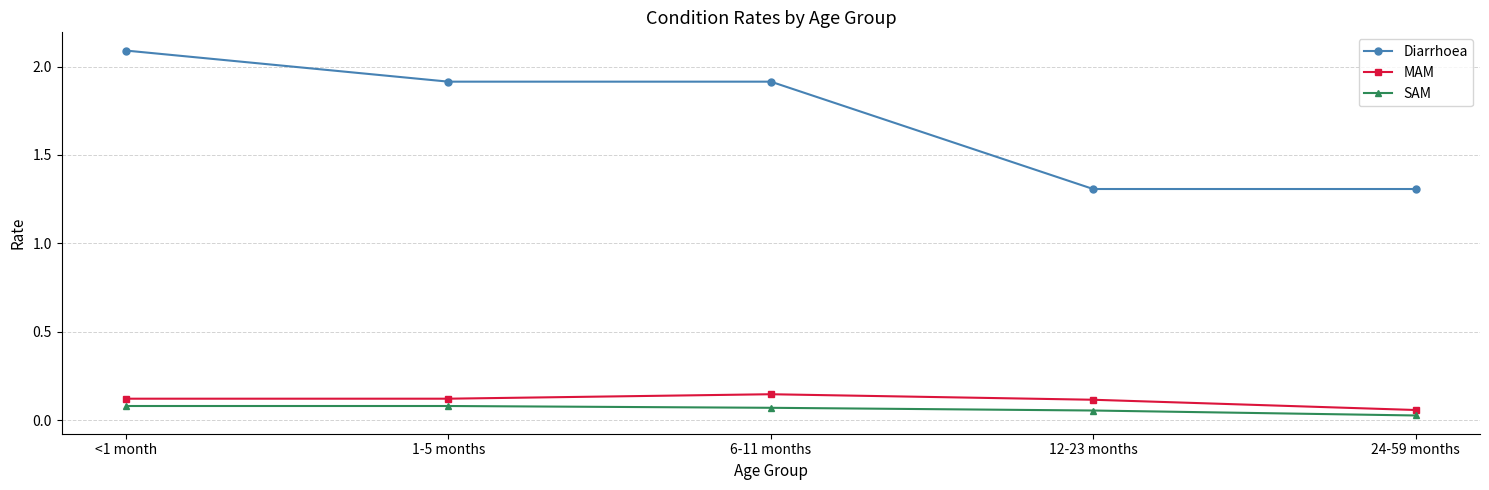

At which label is MAM closest to 0?

24-59 months